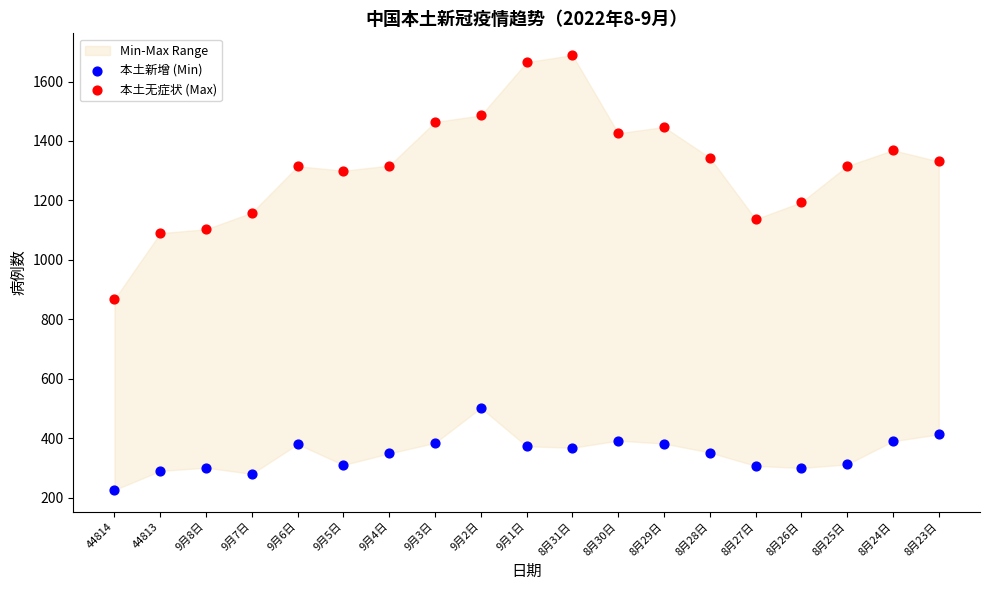

Across all data points, what is the range of Y values (max minus min)?

1463